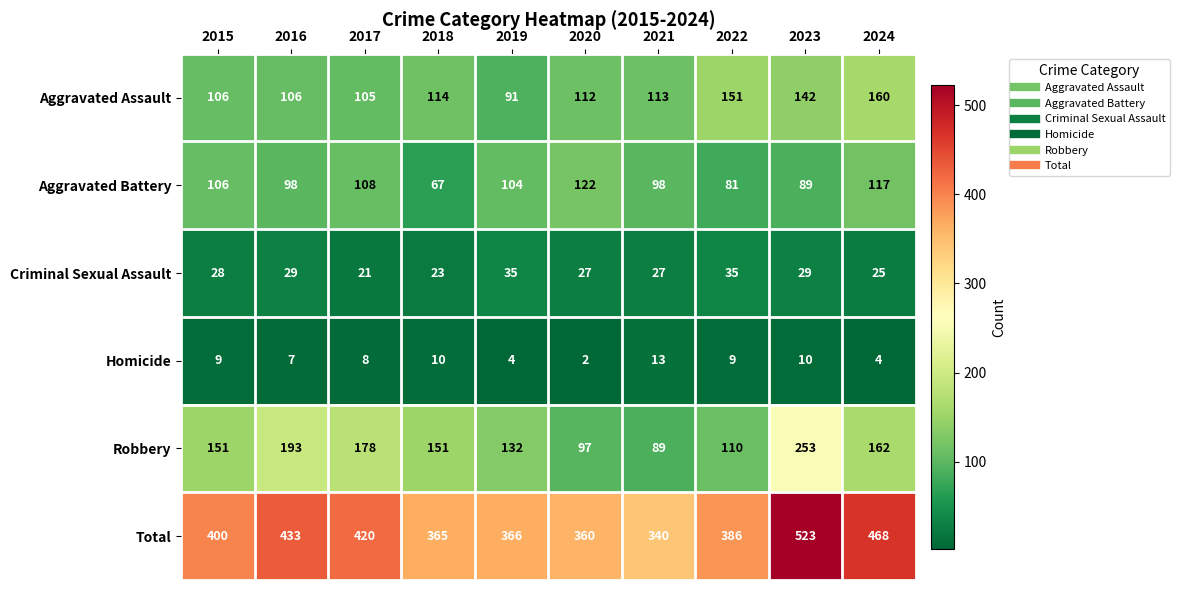

Rank the series at 2016 from lowest to highest value.

Homicide, Criminal Sexual Assault, Aggravated Battery, Aggravated Assault, Robbery, Total